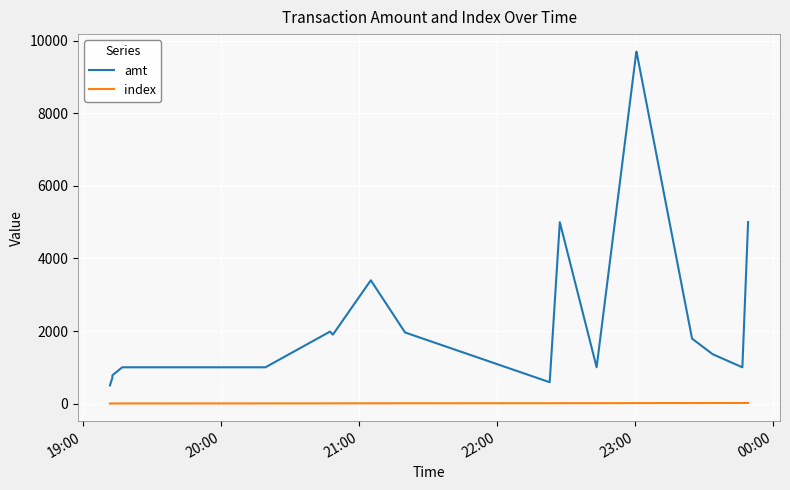

Which series has the widest spread of values?

amt